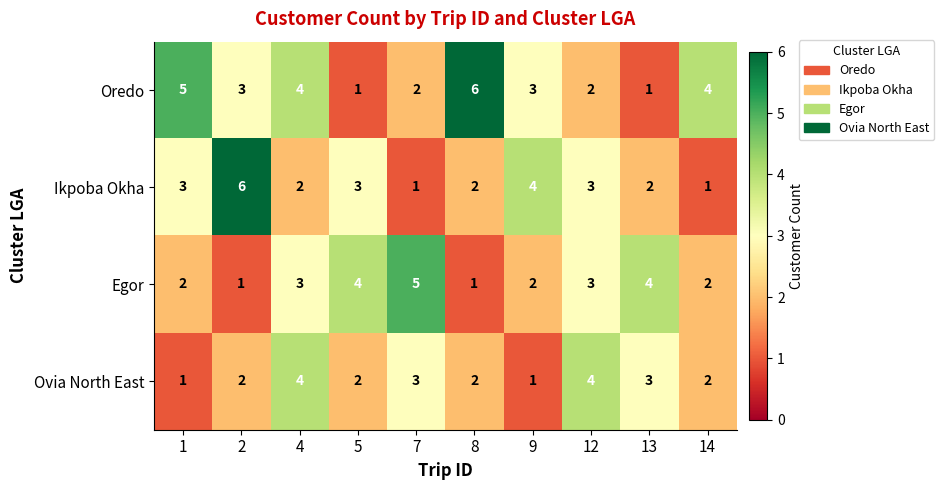

What is the smallest value displayed?

1